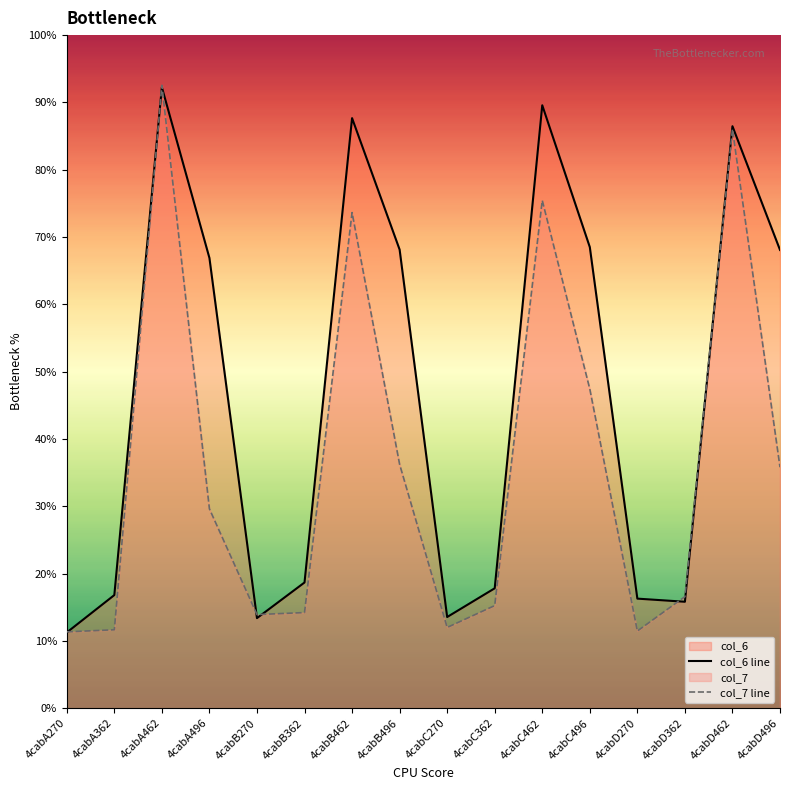

What is the total value across all series at 4cabD270?

27.8